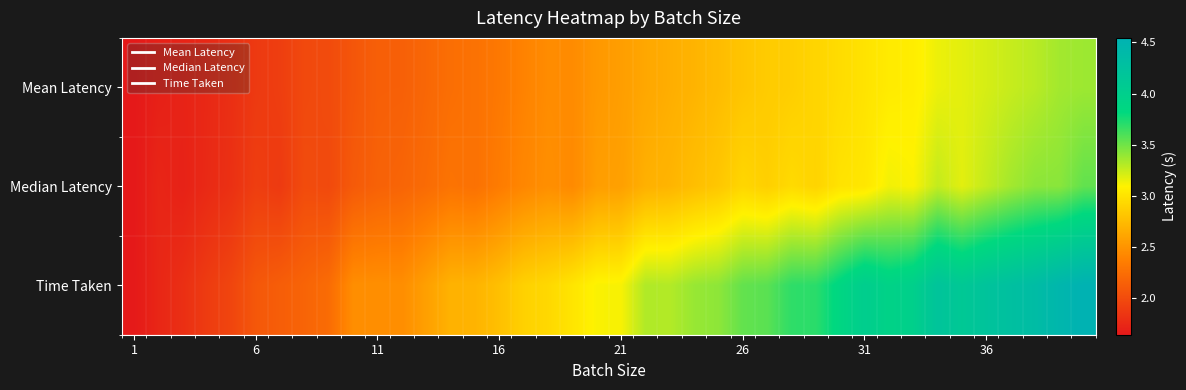

Reading left to right, transcribe all the data shown in this chart.

Mean Latency: 1.6	1.7	1.7	1.8	1.8	1.9	1.9	2.0	2.0	2.1	2.1	2.1	2.2	2.3	2.3	2.3	2.4	2.5	2.4	2.5	2.6	2.6	2.7	2.7	2.8	2.8	2.8	2.9	2.9	3.0	3.0	3.1	3.1	3.1	3.2	3.2	3.3	3.3	3.4	3.4
Median Latency: 1.6	1.7	1.7	1.8	1.8	1.9	1.9	2.0	2.0	2.1	2.2	2.2	2.2	2.3	2.3	2.3	2.4	2.5	2.4	2.6	2.6	2.7	2.7	2.8	2.8	2.9	2.9	2.9	2.9	3.0	3.0	3.1	3.1	3.3	3.2	3.3	3.4	3.4	3.4	3.5
Time Taken: 1.7	1.7	1.8	1.9	2.0	2.1	2.1	2.2	2.2	2.5	2.5	2.5	2.6	2.7	2.7	2.8	2.9	2.9	3.0	3.1	3.1	3.3	3.3	3.4	3.4	3.5	3.6	3.7	3.7	3.9	4.0	3.9	4.0	4.2	4.1	4.2	4.3	4.4	4.5	4.5